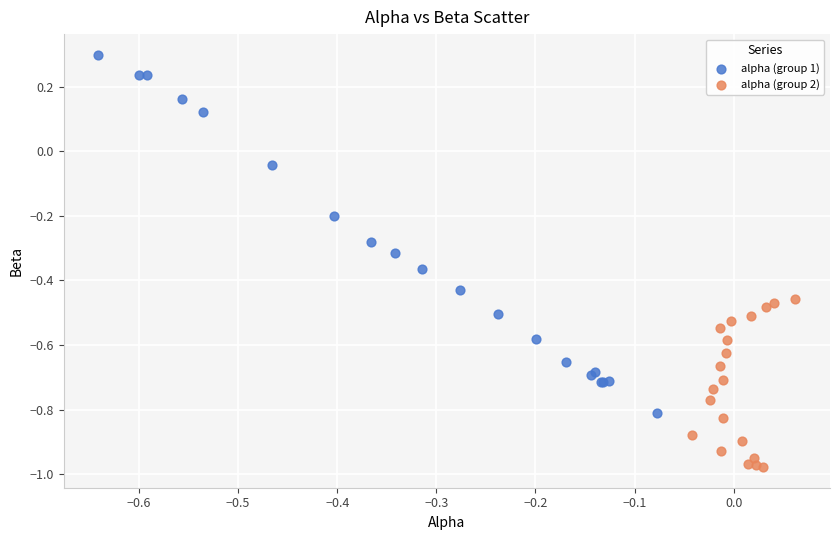

Which series has the widest spread of Y values?

alpha (group 1)